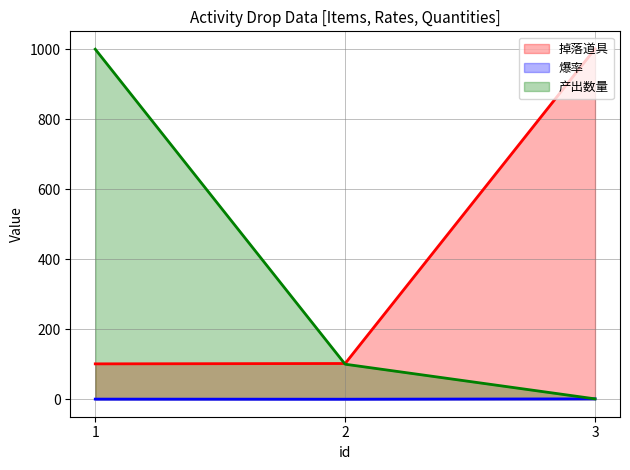

What are all the series names shown in the legend?

掉落道具, 爆率, 产出数量